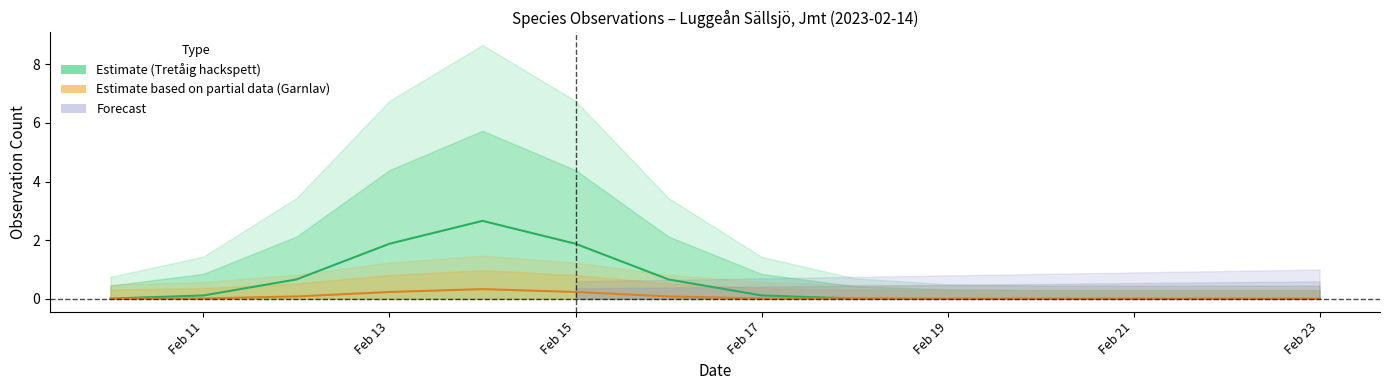

True or false: Tretåig hackspett (Estimate) and Garnlav (Partial Estimate) cross at least once.

False